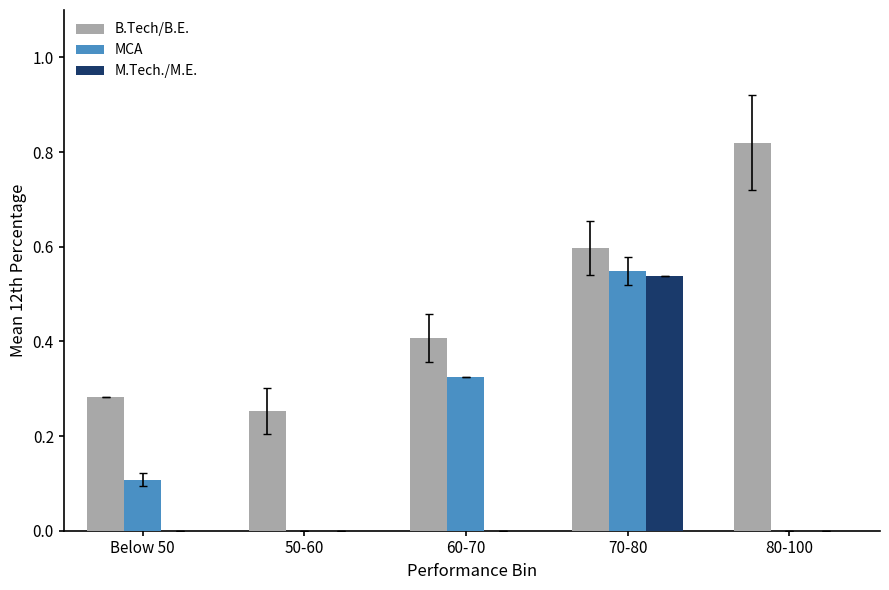

Which category has the highest value in the MCA series?

70-80